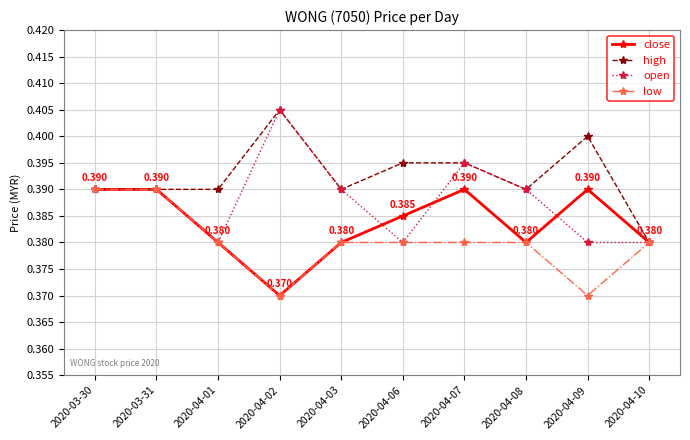

Which category has the highest value across all series?

2020-04-02